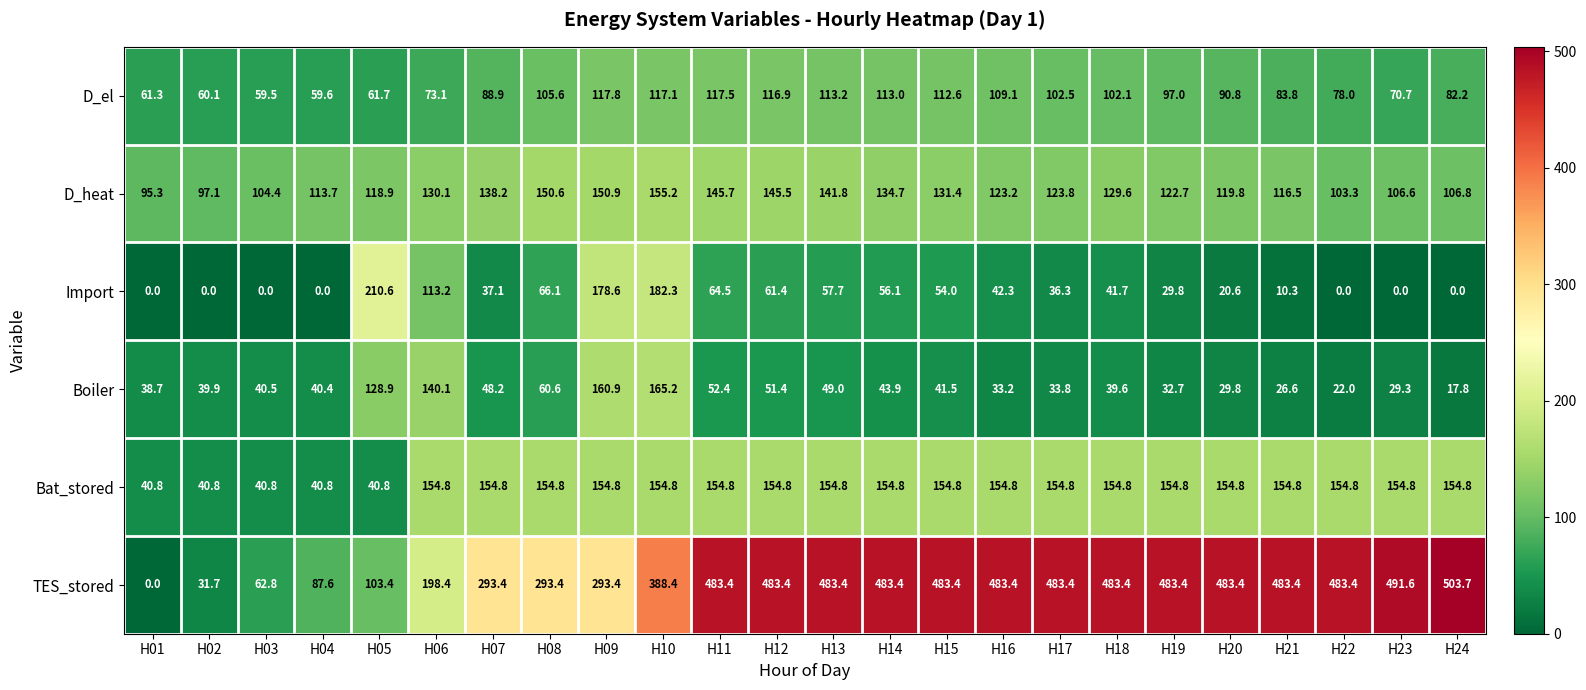

Which category has the highest value across all series?

H24